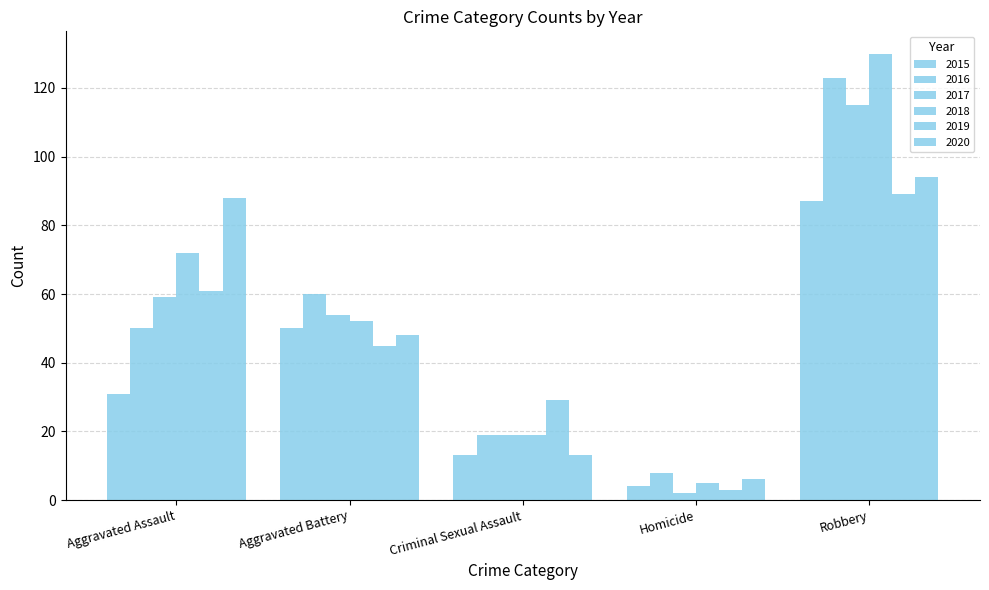

How many 2015 values are between 13 and 50?

3